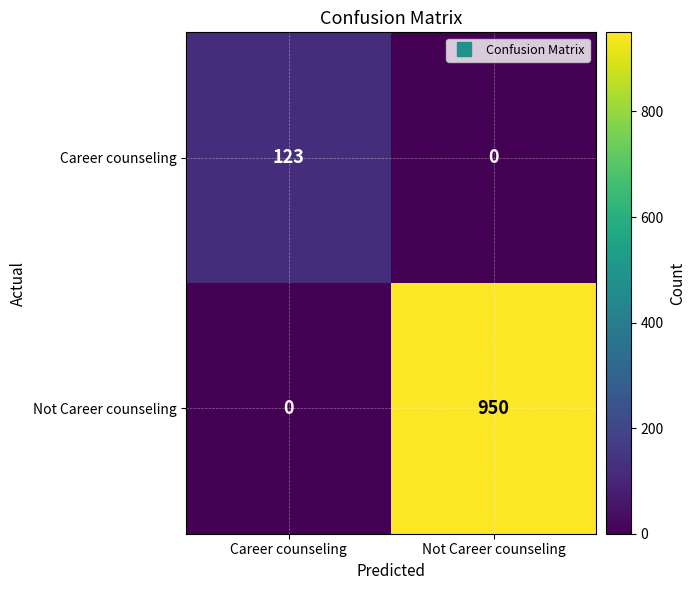

At which label does Career counseling reach its peak?

Career counseling